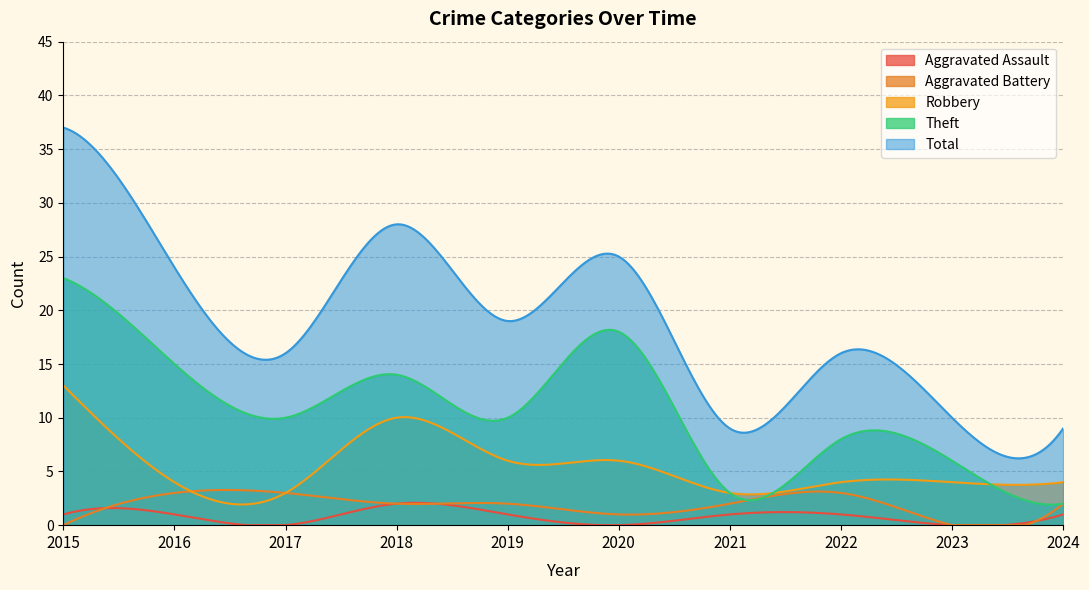

What are all the series names shown in the legend?

Aggravated Assault, Aggravated Battery, Robbery, Theft, Total